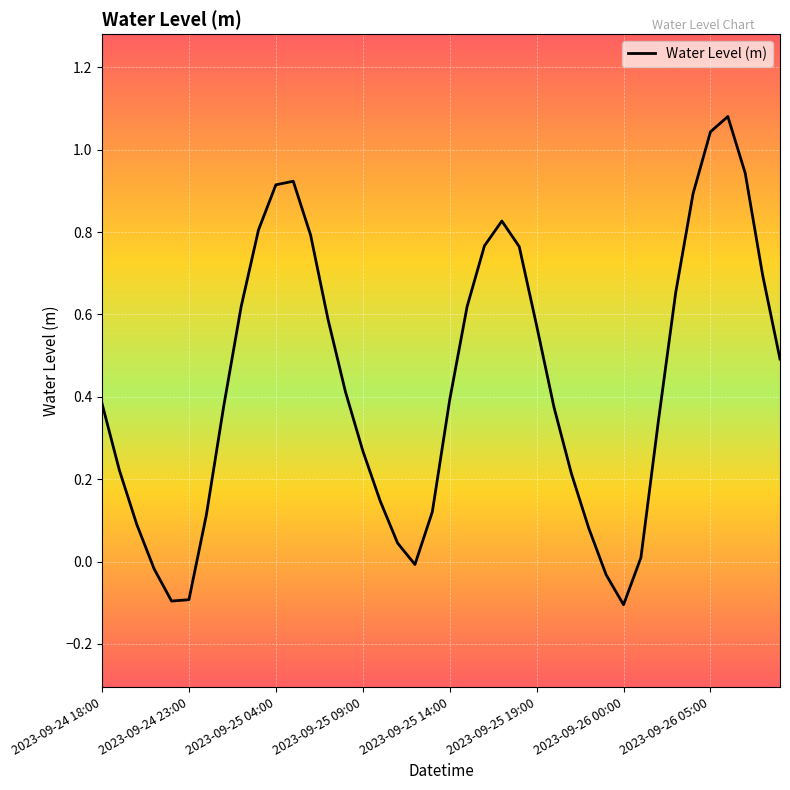

Is this an area chart (filled region under the line)?

No